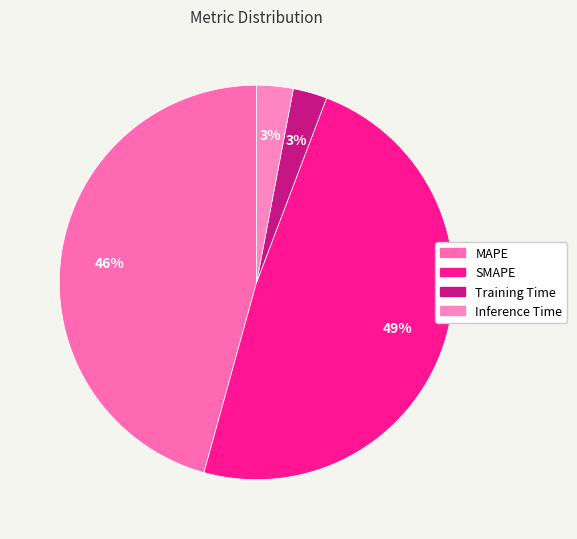

The SMAPE slice represents 49% of the pie. True or false?

True